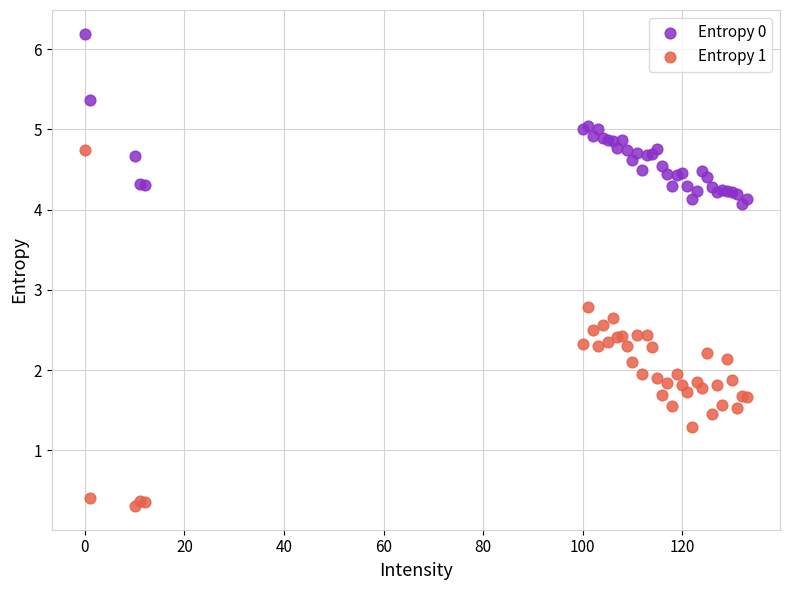

Which series reaches the maximum Y coordinate?

Entropy 0